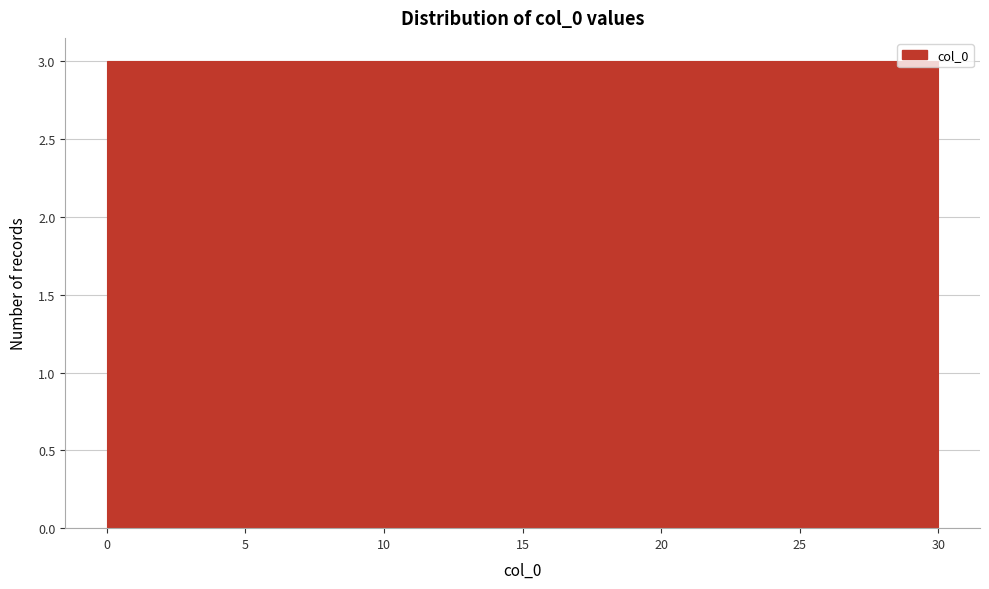

Reading left to right, list every bar in this chart as the range it spans on the x-axis followed by its height. The values are not printed on the chart, so give them approximately, as read against the axis.

0 to 3: 3
3 to 6: 3
6 to 9: 3
9 to 12: 3
12 to 15: 3
15 to 18: 3
18 to 21: 3
21 to 24: 3
24 to 27: 3
27 to 30: 3